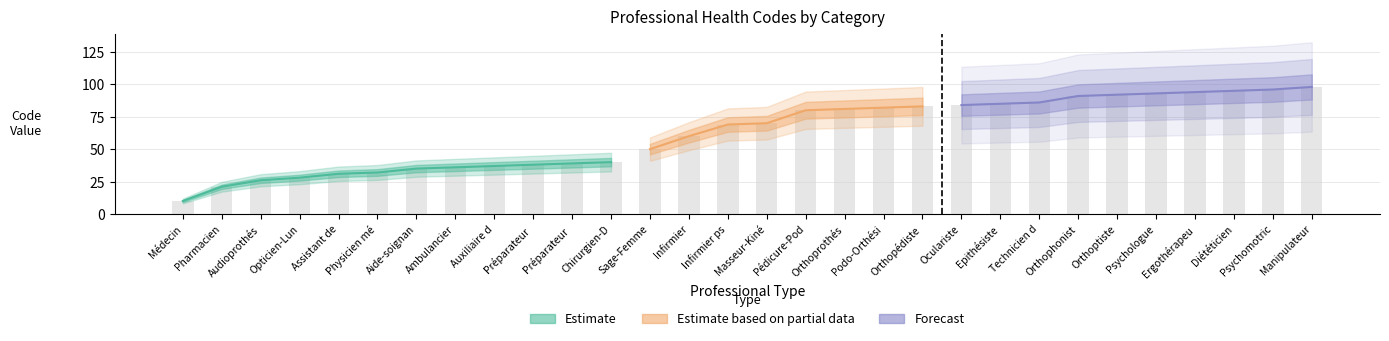

Rank the categories by value from highest to lowest.

Manipulateur, Psychomotric, Diététicien, Ergothérapeu, Psychologue, Orthoptiste, Orthophonist, Technicien d, Epithésiste, Oculariste, Orthopédiste, Podo-Orthési, Orthoprothés, Pédicure-Pod, Masseur-Kiné, Infirmier ps, Infirmier, Sage-Femme, Chirurgien-D, Préparateur, Préparateur, Auxiliaire d, Ambulancier, Aide-soignan, Physicien mé, Assistant de, Opticien-Lun, Audioprothés, Pharmacien, Médecin